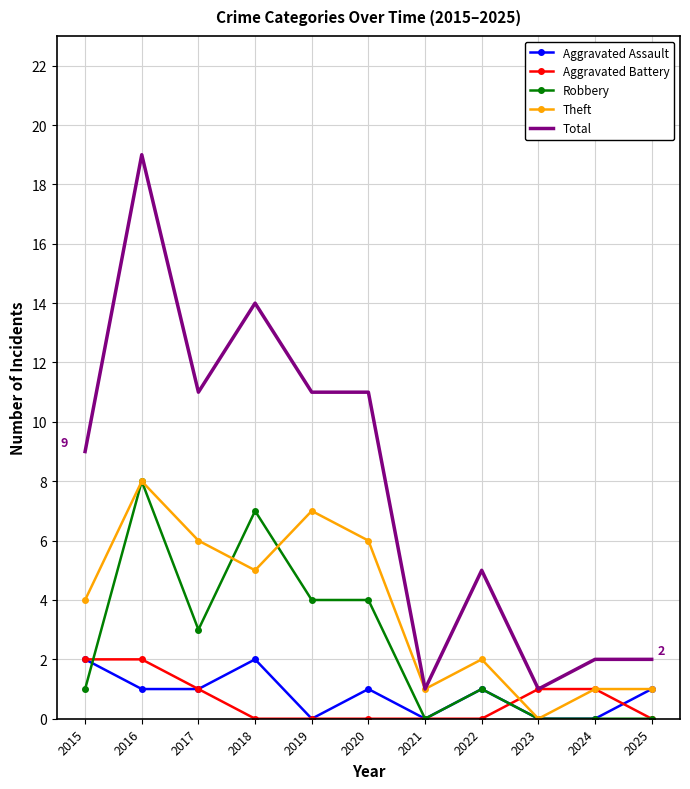

Which series changed the most between 2015 and 2018?

Robbery